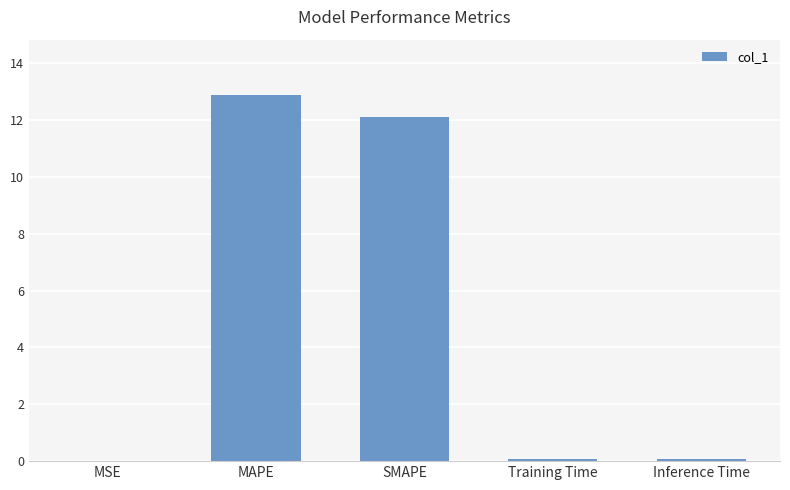

The value at SMAPE is 4.0. True or false?

False